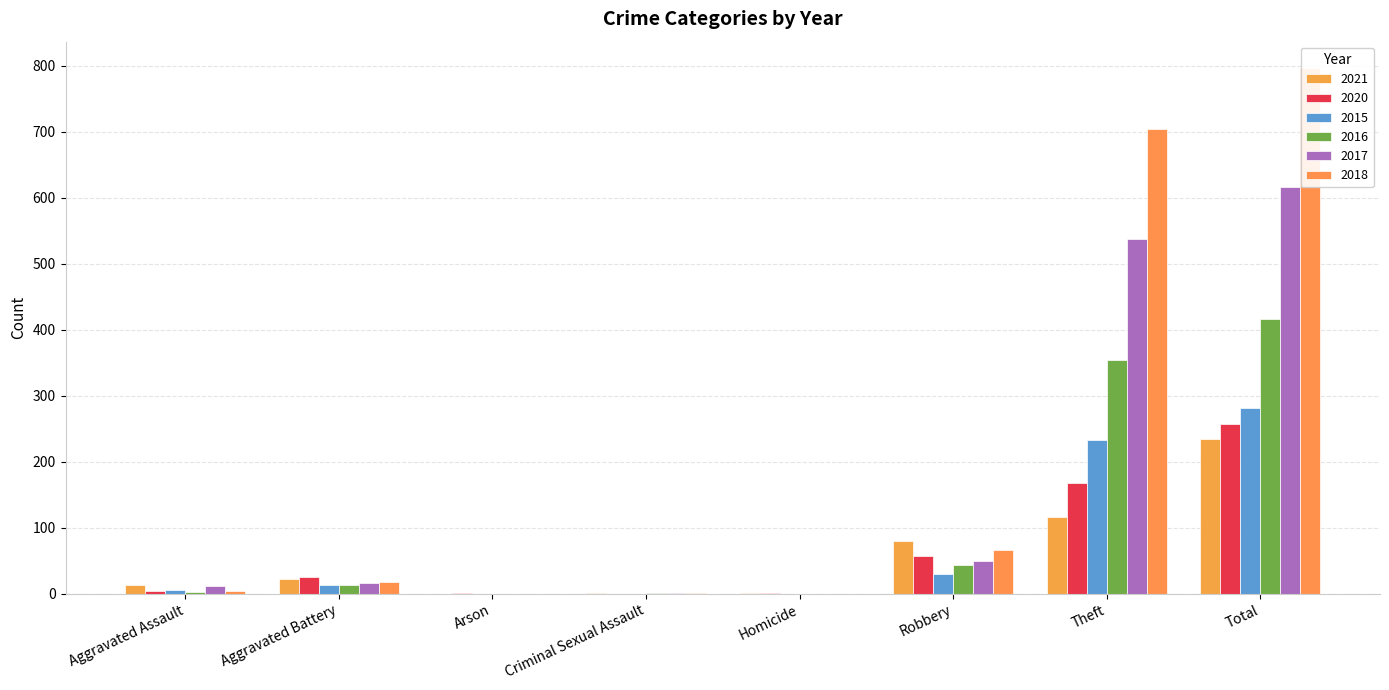

Between Aggravated Assault and Arson, which series saw the biggest shift?

2021